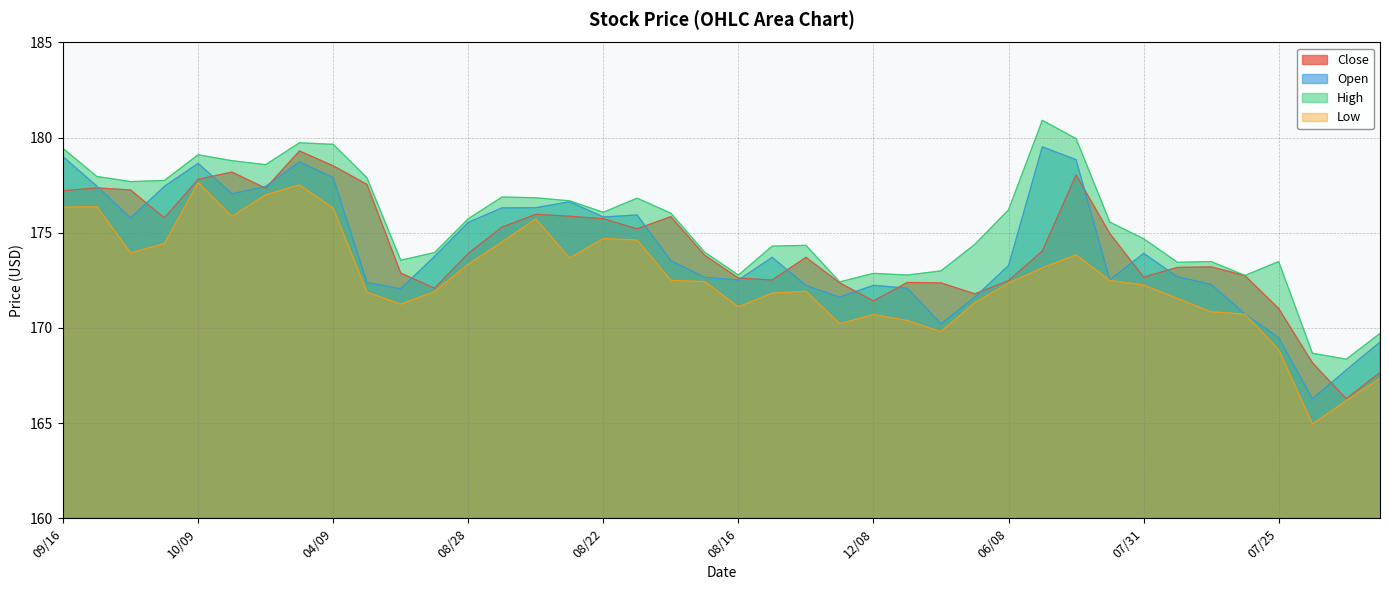

At how many categories does at least one series exceed 168?

40